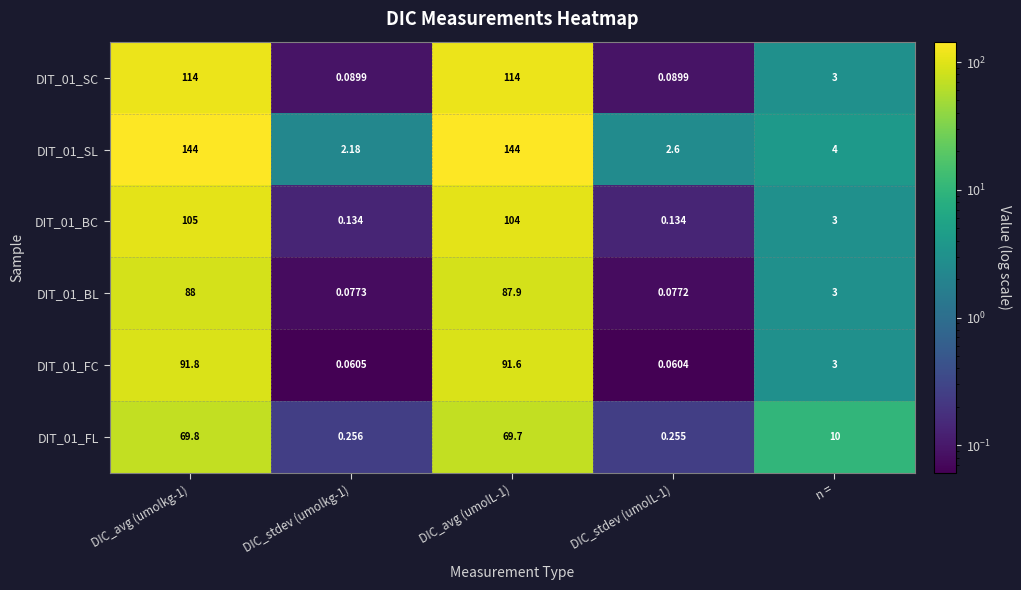

At which label is DIT_01_BL closest to 44?

n =